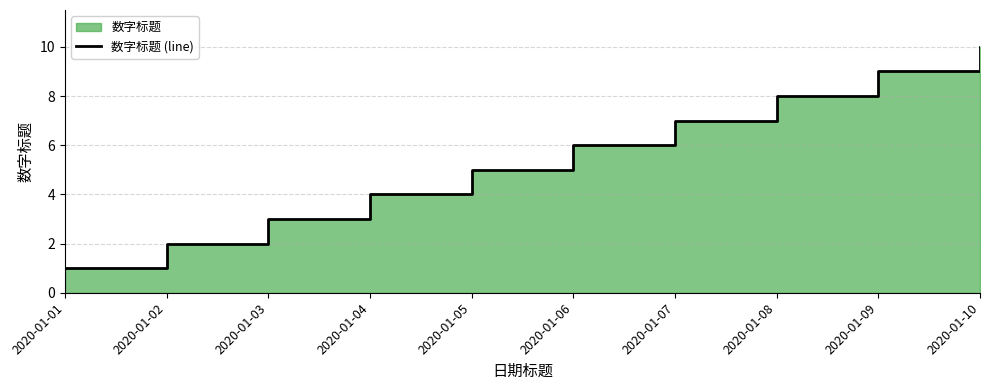

List the labels in order of value, largest first.

2020-01-10, 2020-01-09, 2020-01-08, 2020-01-07, 2020-01-06, 2020-01-05, 2020-01-04, 2020-01-03, 2020-01-02, 2020-01-01